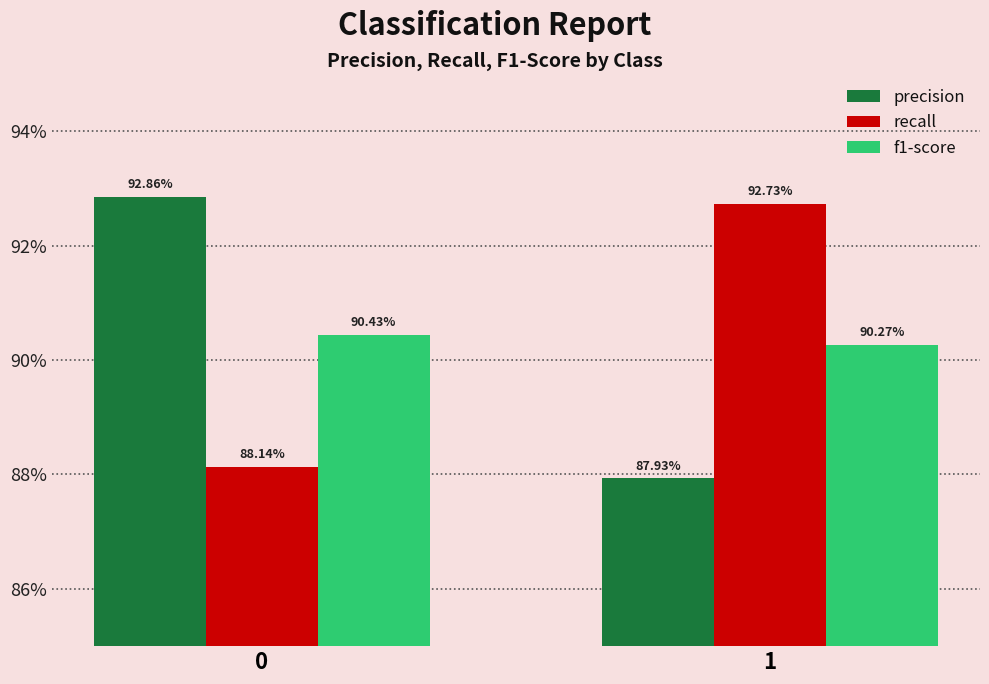

List the labels in order of precision value, largest first.

0, 1